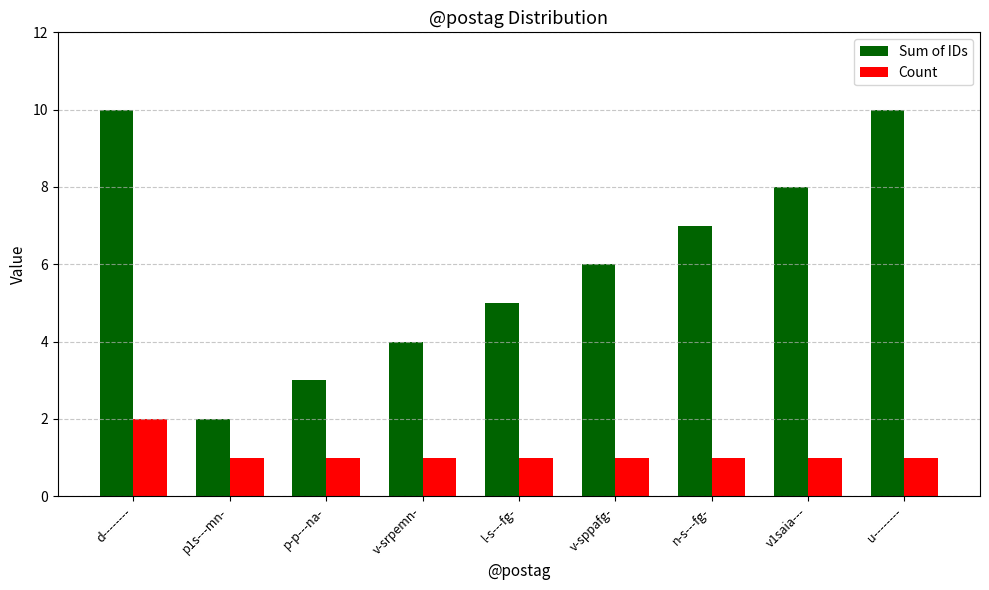

What is the total value across all series at v-sppafg-?

7